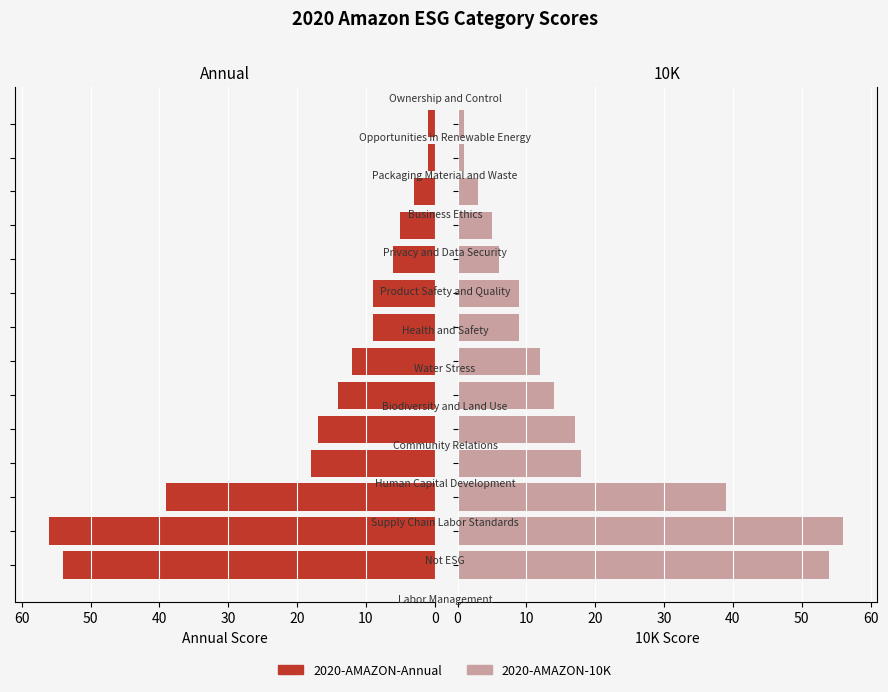

List the series in order of their peak value, highest first.

2020-AMAZON-Annual, 2020-AMAZON-10K